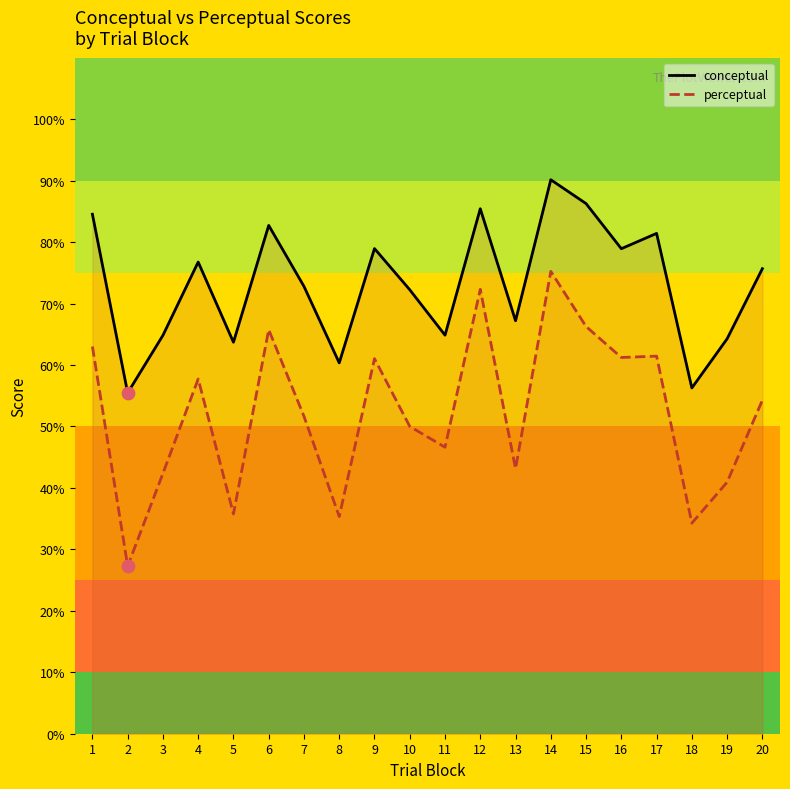

Which series reaches the maximum Y coordinate?

conceptual